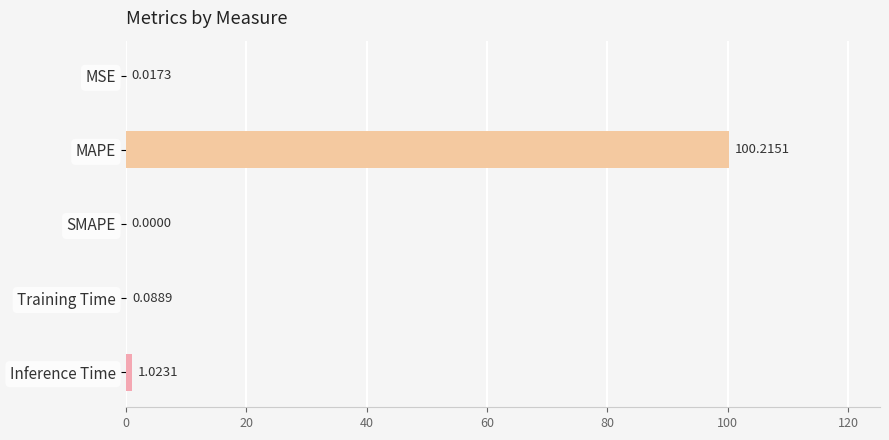

What is the sum of all values?

101.3